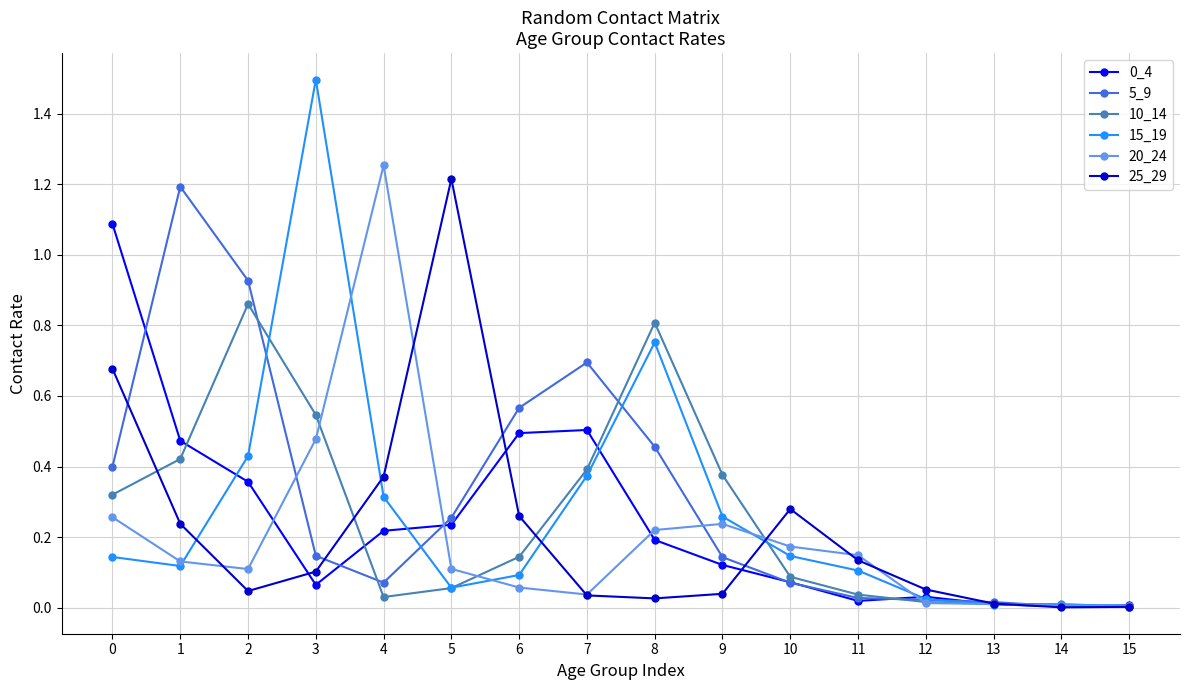

True or false: 5_9 has more than 1 points higher than both neighbors.

True